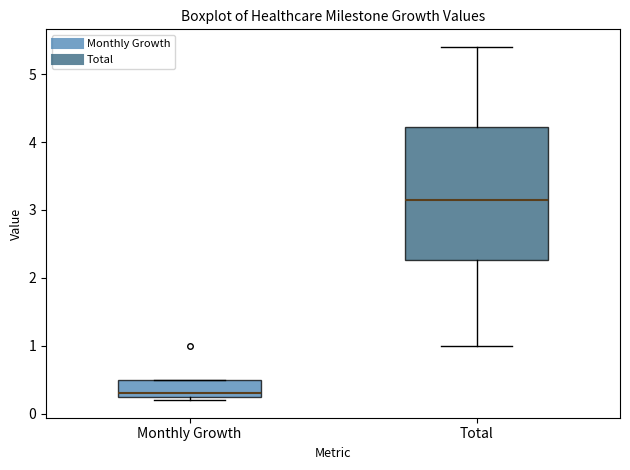

Reading left to right, read every box against the y-axis: the position of its median line, the range the box covers, and the ends of its whiskers. The values are not printed on the chart, so give them approximately, as read against the axis.

Monthly Growth: median 0.3 (just above the box's lower edge), box 0.3 to 0.5, whiskers 0.2 to 0.5
Total: median 3.2, box 2.3 to 4.2, whiskers 1.0 to 5.4